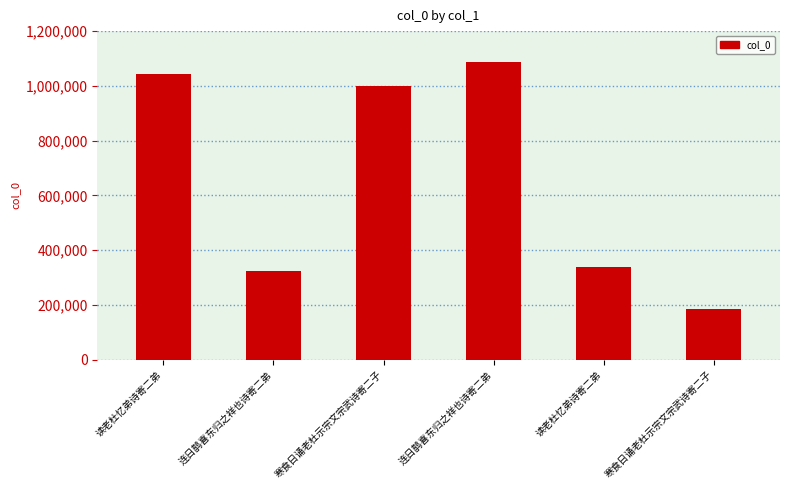

Reading left to right, transcribe all the data shown in this chart.

读老杜忆弟诗寄二弟=1044519	连日鹊喜东归之祥也诗寄二弟=323594	寒食日诵老杜示宗文宗武诗寄二子=1000731	连日鹊喜东归之祥也诗寄二弟=1085836	读老杜忆弟诗寄二弟=339909	寒食日诵老杜示宗文宗武诗寄二子=184962